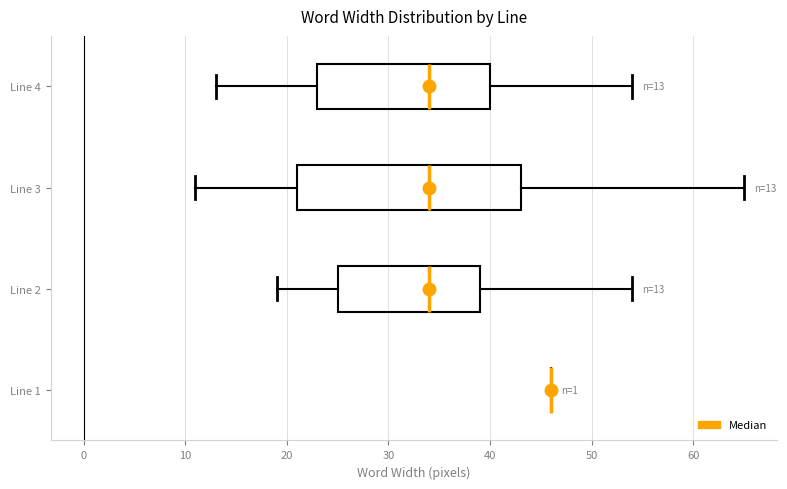

Which box is the widest, from its left edge to its right edge?

Line 3